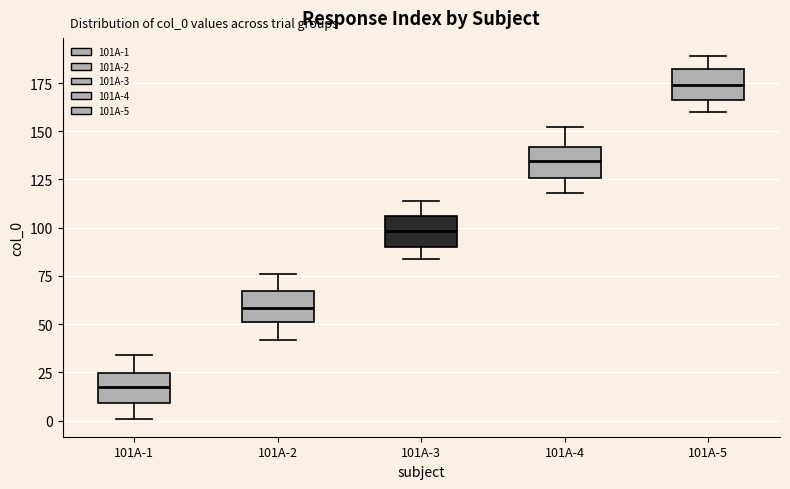

Reading left to right, read every box against the y-axis: the position of its median line, the range the box covers, and the ends of its whiskers. The values are not printed on the chart, so give them approximately, as read against the axis.

101A-1: median 20, box 10 to 25, whiskers 0 to 35
101A-2: median 60, box 50 to 65, whiskers 40 to 75
101A-3: median 100, box 90 to 105, whiskers 85 to 115
101A-4: median 135, box 125 to 140, whiskers 120 to 150
101A-5: median 175, box 165 to 180, whiskers 160 to 190